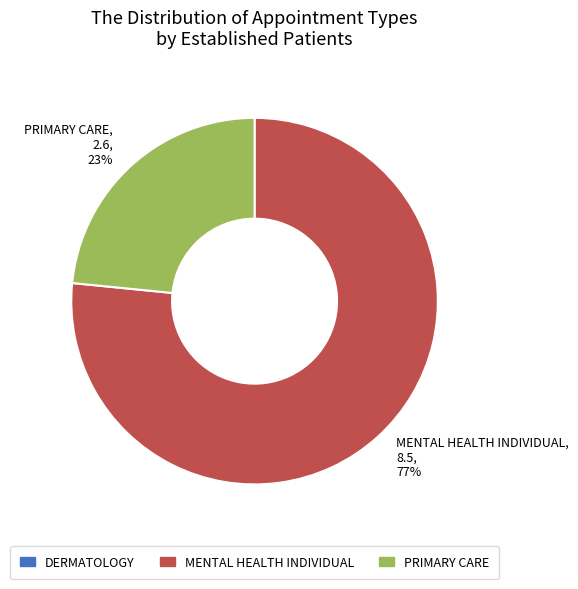

How many slices are in this pie chart?

2